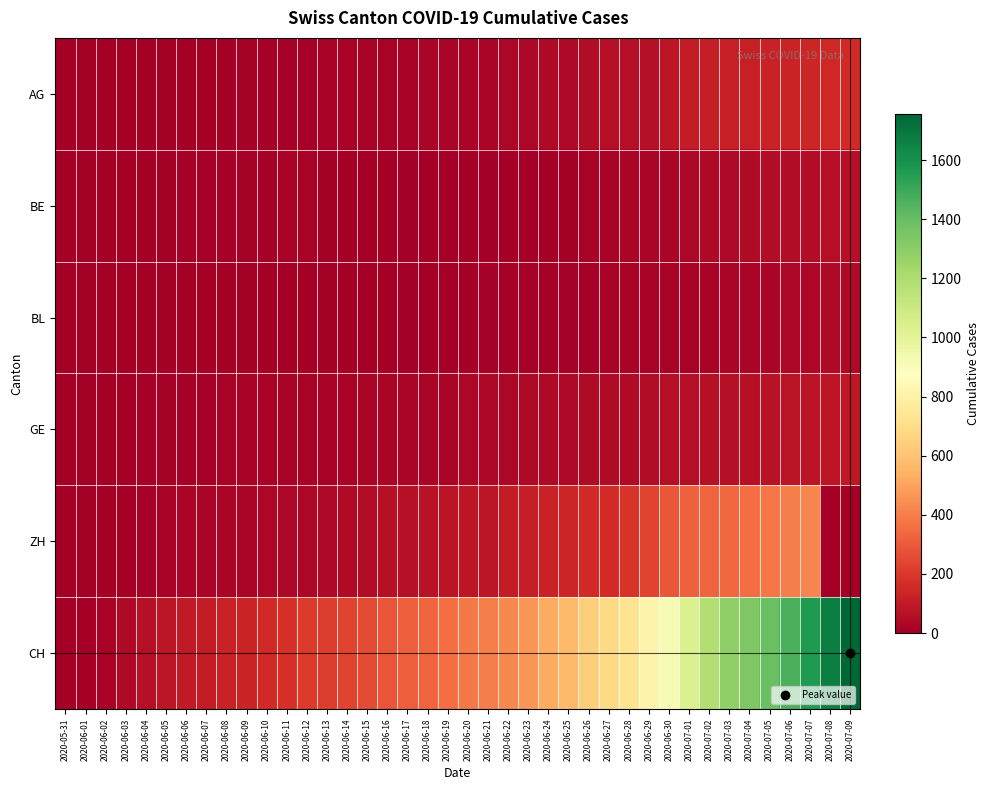

Reading left to right, what are all the values shown in this chart?

AG: 2020-05-31=0	2020-06-01=0	2020-06-02=0	2020-06-03=1	2020-06-04=3	2020-06-05=3	2020-06-06=5	2020-06-07=5	2020-06-08=5	2020-06-09=7	2020-06-10=7	2020-06-11=10	2020-06-12=13	2020-06-13=14	2020-06-14=16	2020-06-15=17	2020-06-16=18	2020-06-17=18	2020-06-18=21	2020-06-19=23	2020-06-20=26	2020-06-21=26	2020-06-22=28	2020-06-23=28	2020-06-24=35	2020-06-25=40	2020-06-26=50	2020-06-27=55	2020-06-28=59	2020-06-29=65	2020-06-30=88	2020-07-01=103	2020-07-02=116	2020-07-03=120	2020-07-04=123	2020-07-05=125	2020-07-06=132	2020-07-07=140	2020-07-08=147	2020-07-09=153
BE: 2020-05-31=0	2020-06-01=0	2020-06-02=1	2020-06-03=2	2020-06-04=4	2020-06-05=6	2020-06-06=8	2020-06-07=8	2020-06-08=8	2020-06-09=9	2020-06-10=9	2020-06-11=14	2020-06-12=17	2020-06-13=0	2020-06-14=0	2020-06-15=0	2020-06-16=0	2020-06-17=0	2020-06-18=0	2020-06-19=0	2020-06-20=0	2020-06-21=0	2020-06-22=0	2020-06-23=0	2020-06-24=0	2020-06-25=0	2020-06-26=18	2020-06-27=19	2020-06-28=21	2020-06-29=25	2020-06-30=27	2020-07-01=29	2020-07-02=35	2020-07-03=39	2020-07-04=43	2020-07-05=49	2020-07-06=52	2020-07-07=53	2020-07-08=57	2020-07-09=59
BL: 2020-05-31=0	2020-06-01=1	2020-06-02=1	2020-06-03=2	2020-06-04=2	2020-06-05=3	2020-06-06=3	2020-06-07=3	2020-06-08=3	2020-06-09=4	2020-06-10=4	2020-06-11=4	2020-06-12=4	2020-06-13=4	2020-06-14=4	2020-06-15=4	2020-06-16=5	2020-06-17=5	2020-06-18=5	2020-06-19=5	2020-06-20=6	2020-06-21=7	2020-06-22=7	2020-06-23=7	2020-06-24=9	2020-06-25=10	2020-06-26=12	2020-06-27=14	2020-06-28=16	2020-06-29=17	2020-06-30=17	2020-07-01=18	2020-07-02=19	2020-07-03=23	2020-07-04=27	2020-07-05=27	2020-07-06=29	2020-07-07=32	2020-07-08=35	2020-07-09=38
GE: 2020-05-31=0	2020-06-01=1	2020-06-02=4	2020-06-03=6	2020-06-04=8	2020-06-05=10	2020-06-06=13	2020-06-07=13	2020-06-08=14	2020-06-09=14	2020-06-10=16	2020-06-11=16	2020-06-12=20	2020-06-13=20	2020-06-14=20	2020-06-15=22	2020-06-16=22	2020-06-17=23	2020-06-18=23	2020-06-19=27	2020-06-20=31	2020-06-21=31	2020-06-22=32	2020-06-23=36	2020-06-24=38	2020-06-25=40	2020-06-26=43	2020-06-27=43	2020-06-28=44	2020-06-29=52	2020-06-30=56	2020-07-01=57	2020-07-02=62	2020-07-03=64	2020-07-04=67	2020-07-05=69	2020-07-06=76	2020-07-07=80	2020-07-08=84	2020-07-09=92
ZH: 2020-05-31=0	2020-06-01=0	2020-06-02=2	2020-06-03=5	2020-06-04=13	2020-06-05=19	2020-06-06=23	2020-06-07=23	2020-06-08=23	2020-06-09=26	2020-06-10=28	2020-06-11=30	2020-06-12=33	2020-06-13=38	2020-06-14=45	2020-06-15=52	2020-06-16=62	2020-06-17=67	2020-06-18=75	2020-06-19=80	2020-06-20=83	2020-06-21=87	2020-06-22=103	2020-06-23=110	2020-06-24=129	2020-06-25=141	2020-06-26=152	2020-06-27=161	2020-06-28=189	2020-06-29=237	2020-06-30=293	2020-07-01=316	2020-07-02=329	2020-07-03=337	2020-07-04=356	2020-07-05=381	2020-07-06=404	2020-07-07=423	2020-07-08=0	2020-07-09=0
CH: 2020-05-31=0	2020-06-01=3	2020-06-02=20	2020-06-03=38	2020-06-04=62	2020-06-05=84	2020-06-06=100	2020-06-07=107	2020-06-08=125	2020-06-09=136	2020-06-10=154	2020-06-11=178	2020-06-12=206	2020-06-13=218	2020-06-14=234	2020-06-15=258	2020-06-16=285	2020-06-17=309	2020-06-18=325	2020-06-19=353	2020-06-20=385	2020-06-21=399	2020-06-22=431	2020-06-23=462	2020-06-24=528	2020-06-25=571	2020-06-26=639	2020-06-27=682	2020-06-28=721	2020-06-29=813	2020-06-30=918	2020-07-01=1036	2020-07-02=1184	2020-07-03=1283	2020-07-04=1333	2020-07-05=1386	2020-07-06=1467	2020-07-07=1566	2020-07-08=1667	2020-07-09=1756